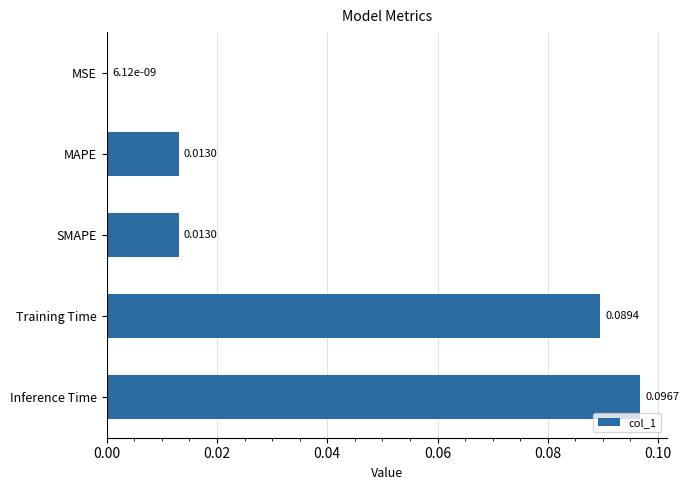

Are the bars grouped side by side (vs. stacked)?

No